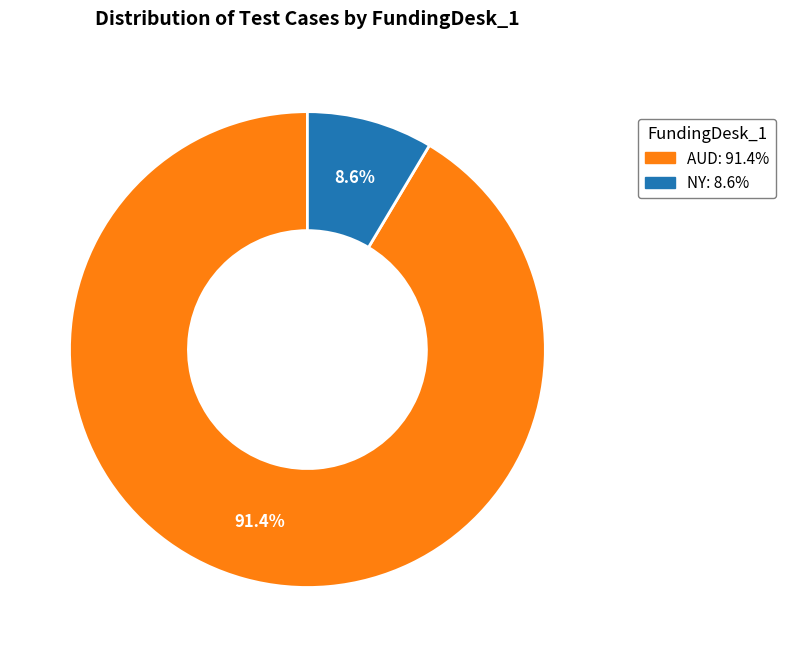

Does any single category account for the majority?

Yes